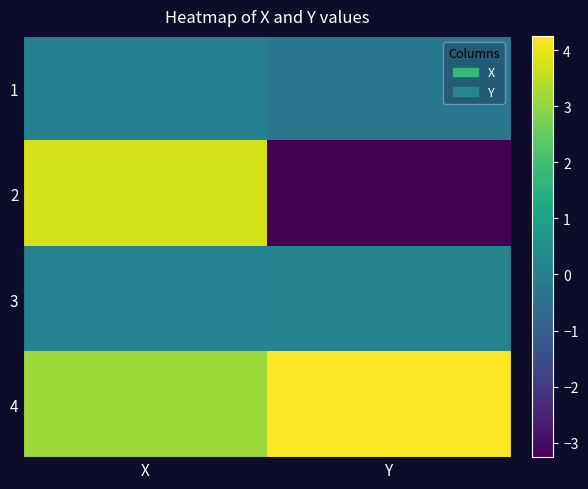

Between X and Y, which series saw the biggest shift?

2